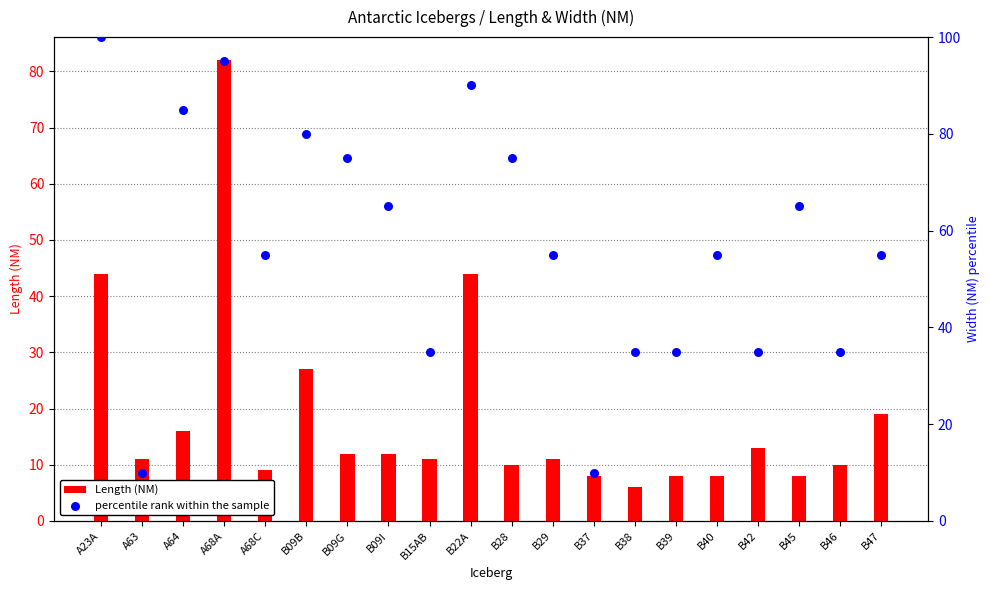

Which series has the largest Y range (max minus min)?

percentile rank within the sample